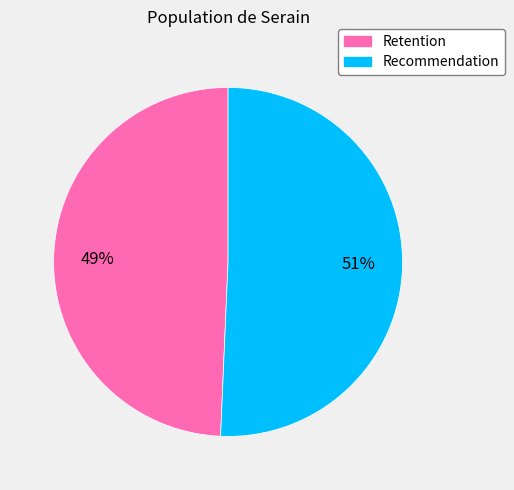

To the nearest percent, what is the combined percentage of Recommendation and Retention?

100%